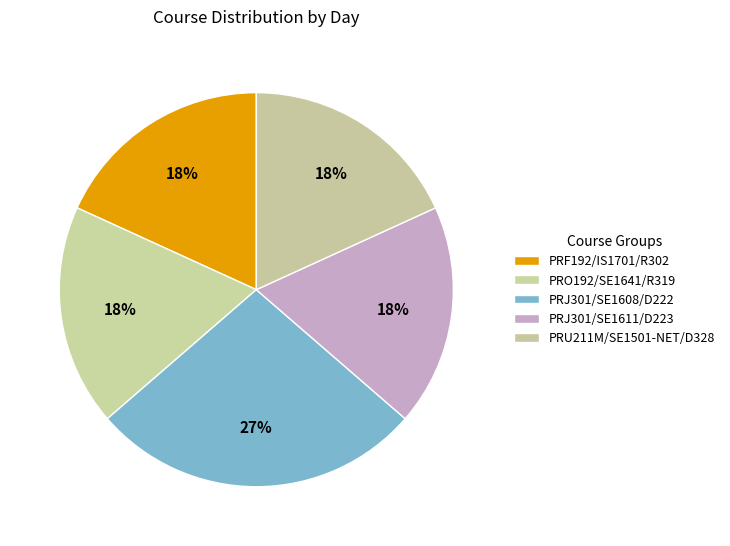

How many slices are in this pie chart?

5